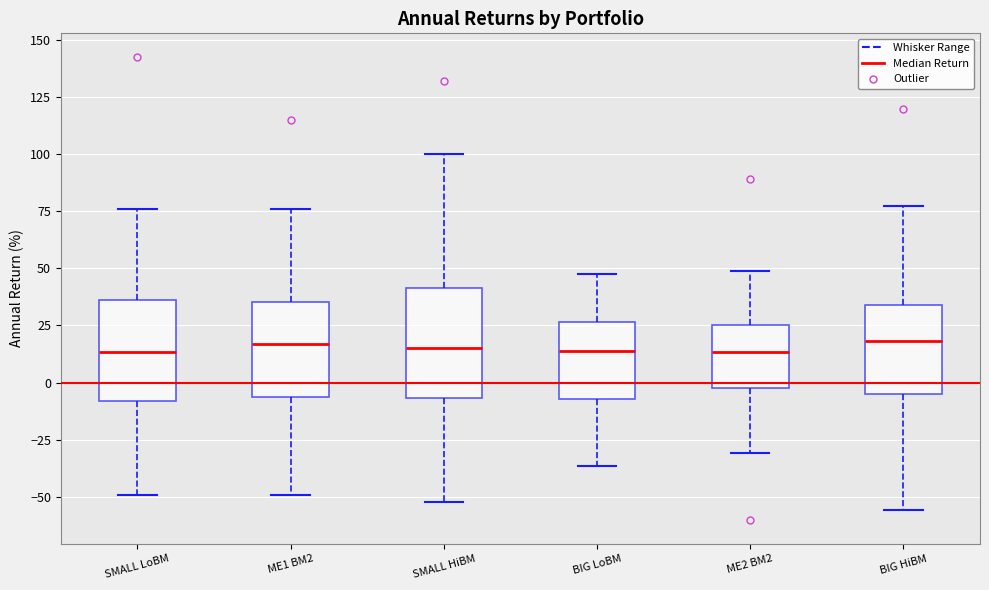

Reading left to right, transcribe this box plot: for each box, give where its median line is, the range the box spans, and where its two whiskers end, as read against the y-axis. The values are not printed on the chart, so give them approximately, as read against the axis.

SMALL LoBM: median 15, box -10 to 35, whiskers -50 to 75
ME1 BM2: median 15, box -5 to 35, whiskers -50 to 75
SMALL HiBM: median 15, box -5 to 40, whiskers -50 to 100
BIG LoBM: median 15, box -5 to 25, whiskers -35 to 45
ME2 BM2: median 15, box 0 to 25, whiskers -30 to 50
BIG HiBM: median 20, box -5 to 35, whiskers -55 to 75